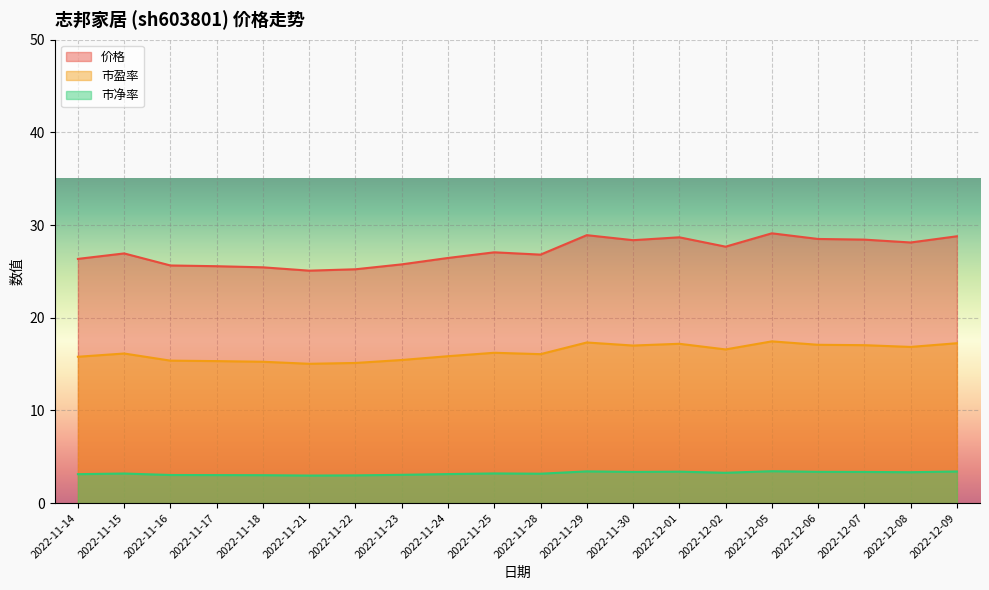

At how many categories does at least one series exceed 18?

20